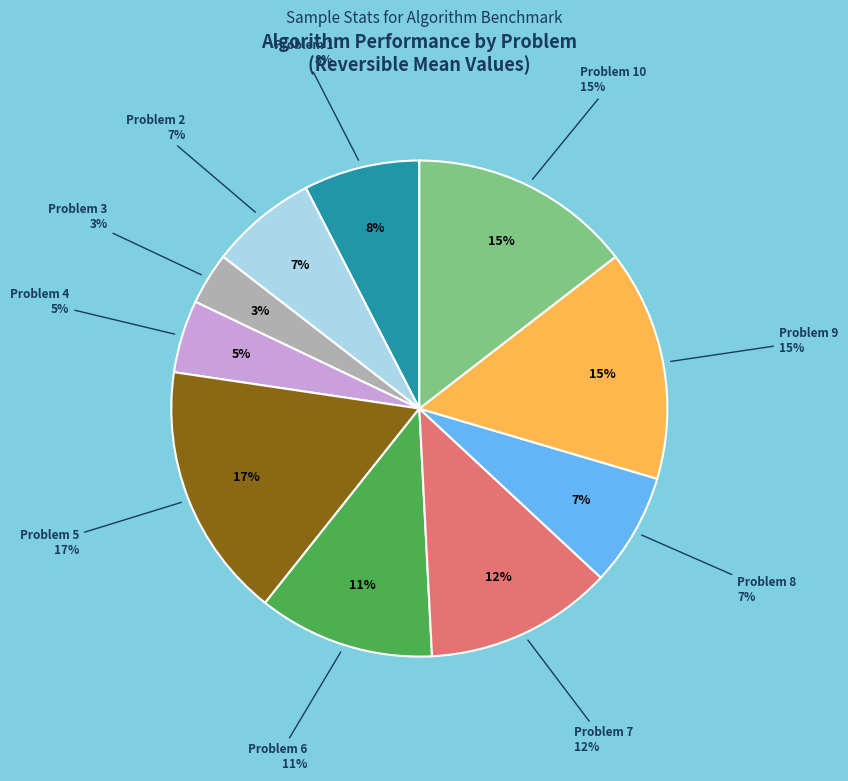

What percentage is the Problem 5 slice, to the nearest percent?

17%